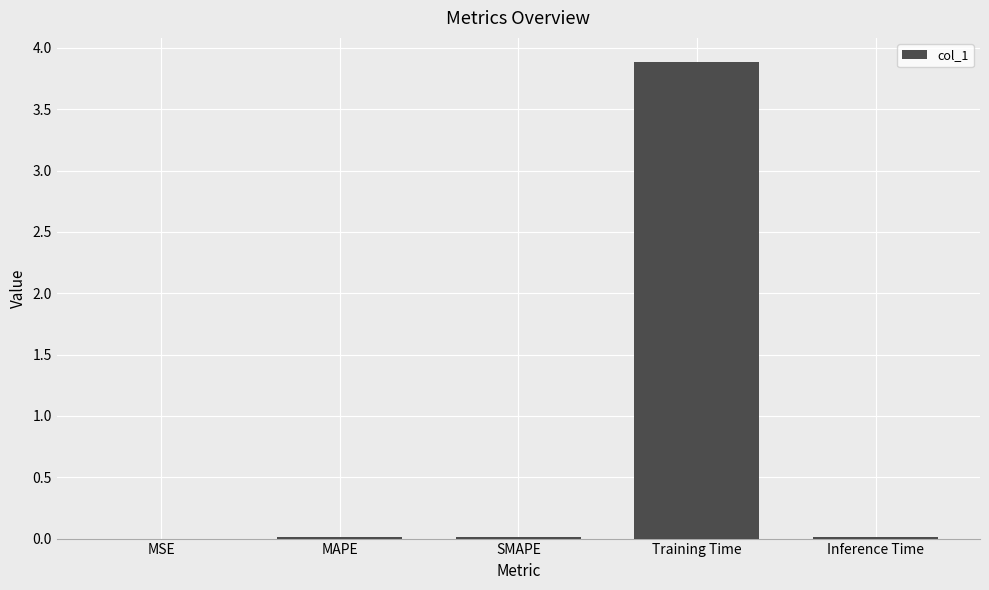

Between Training Time and MAPE, which is larger?

Training Time